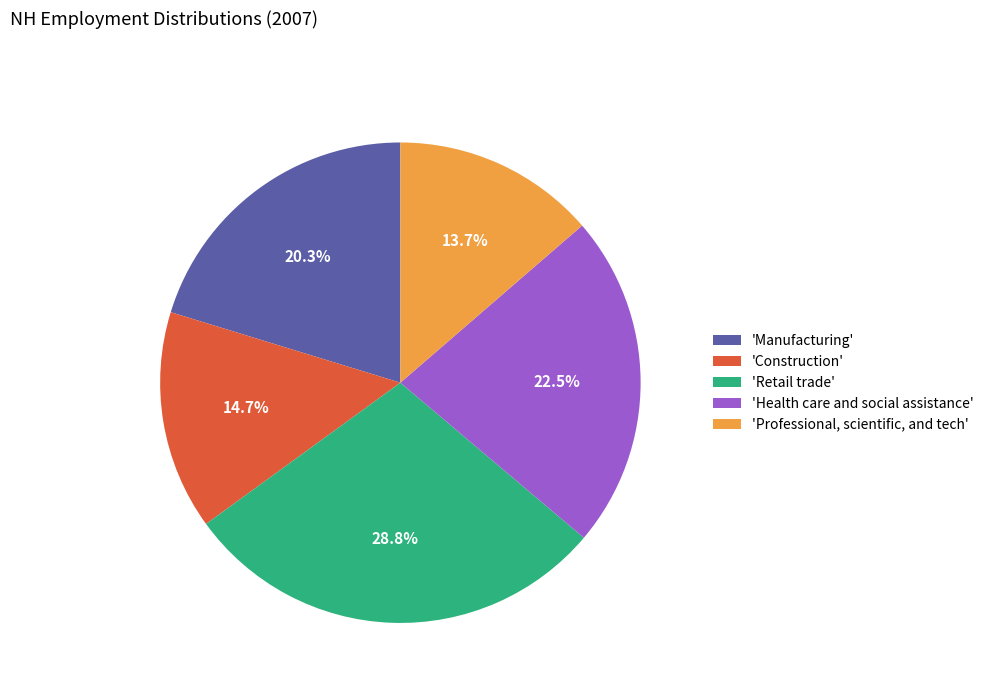

Does any single category account for the majority?

No